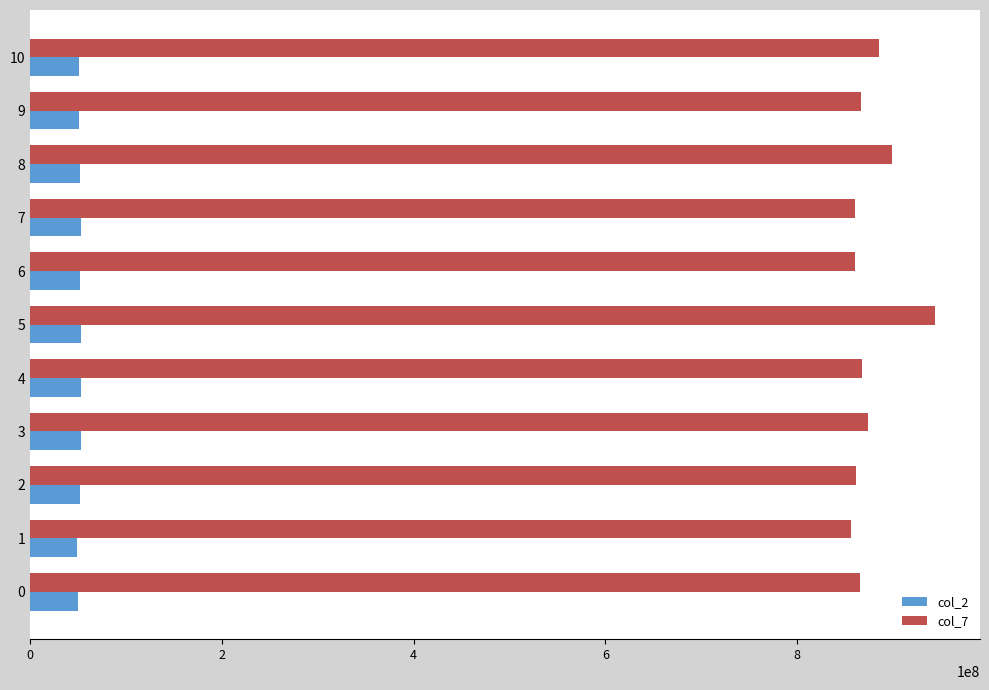

Which series has the largest range (max minus min)?

col_7